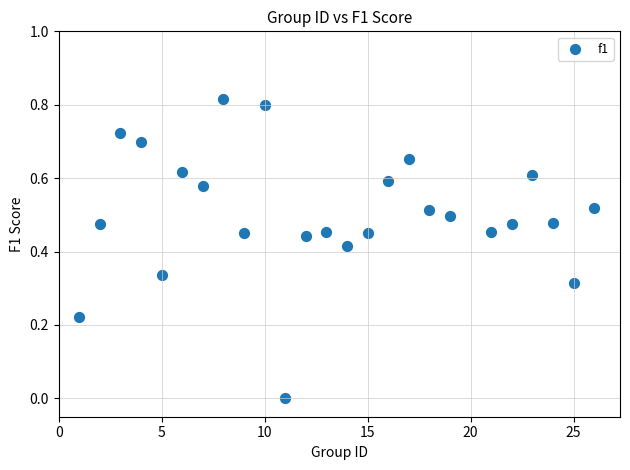

What is the range of X values (max minus min)?

25.0